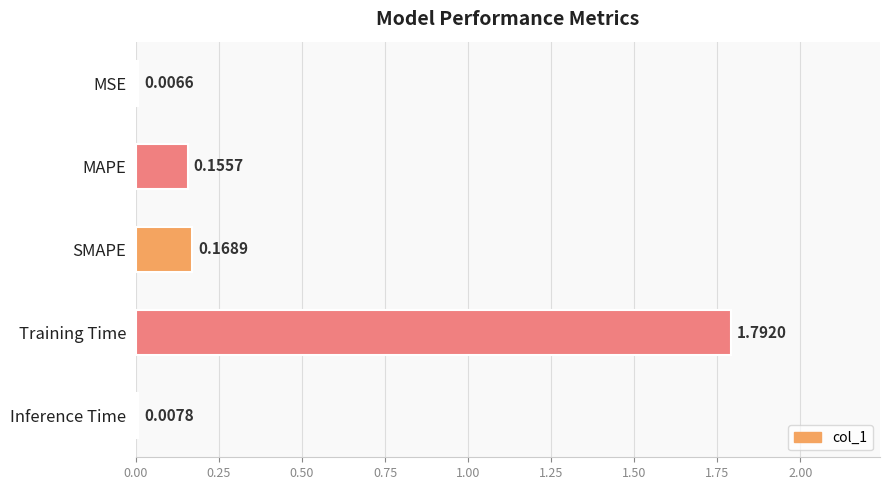

Which has a higher value, Training Time or MAPE?

Training Time